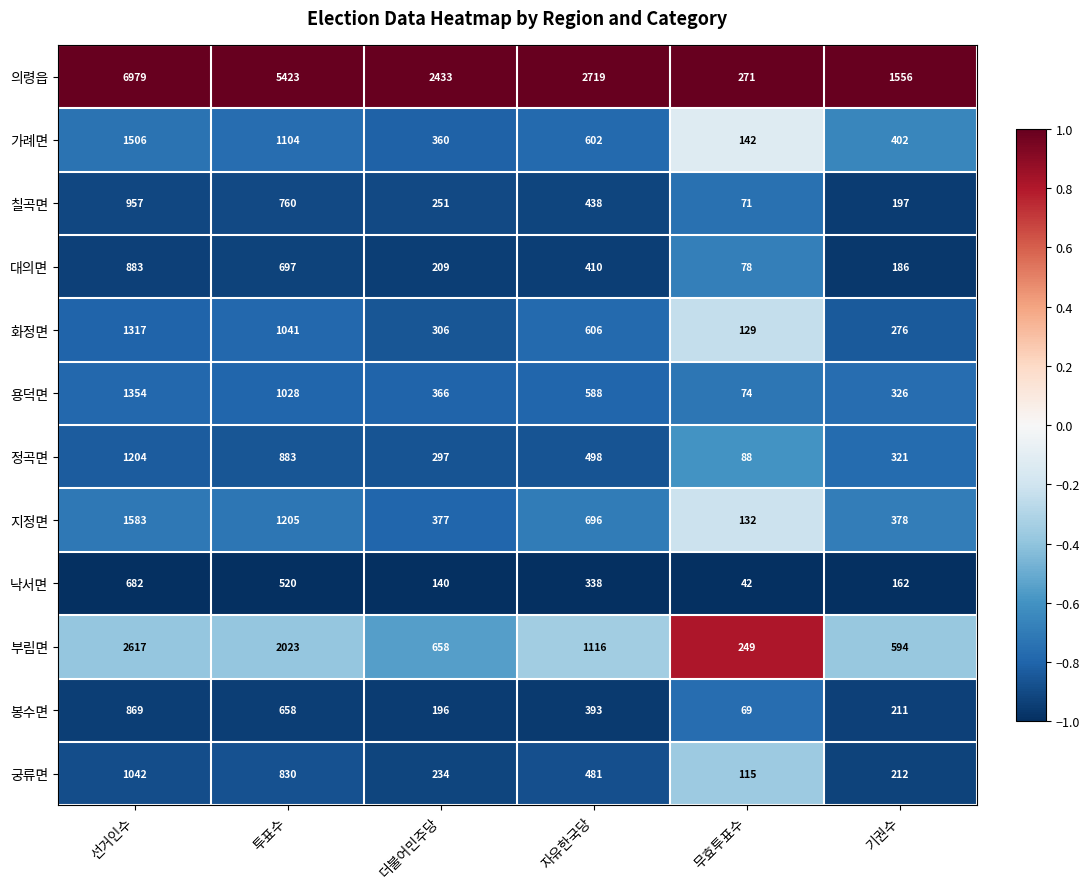

Which series has the largest total across all categories?

의령읍